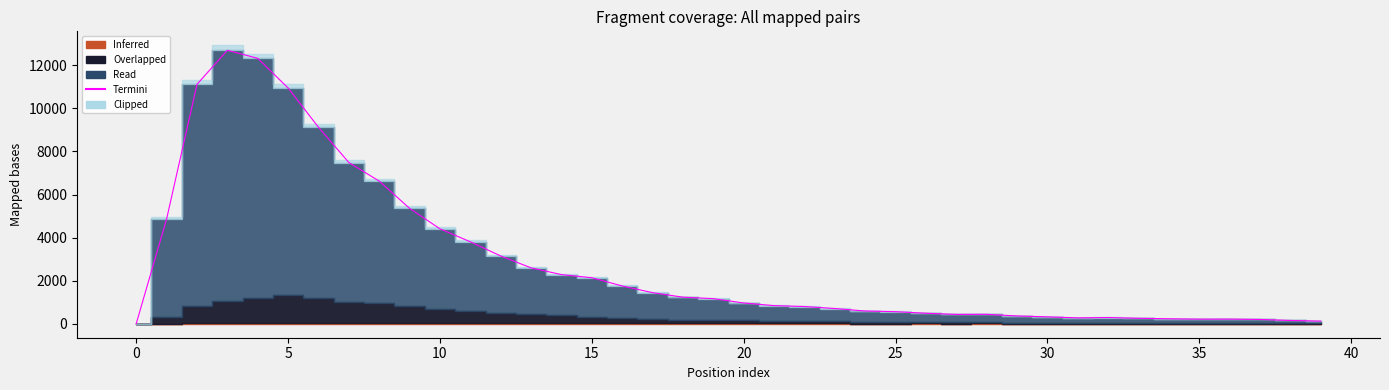

What is the label of the 25th point from the left?

24